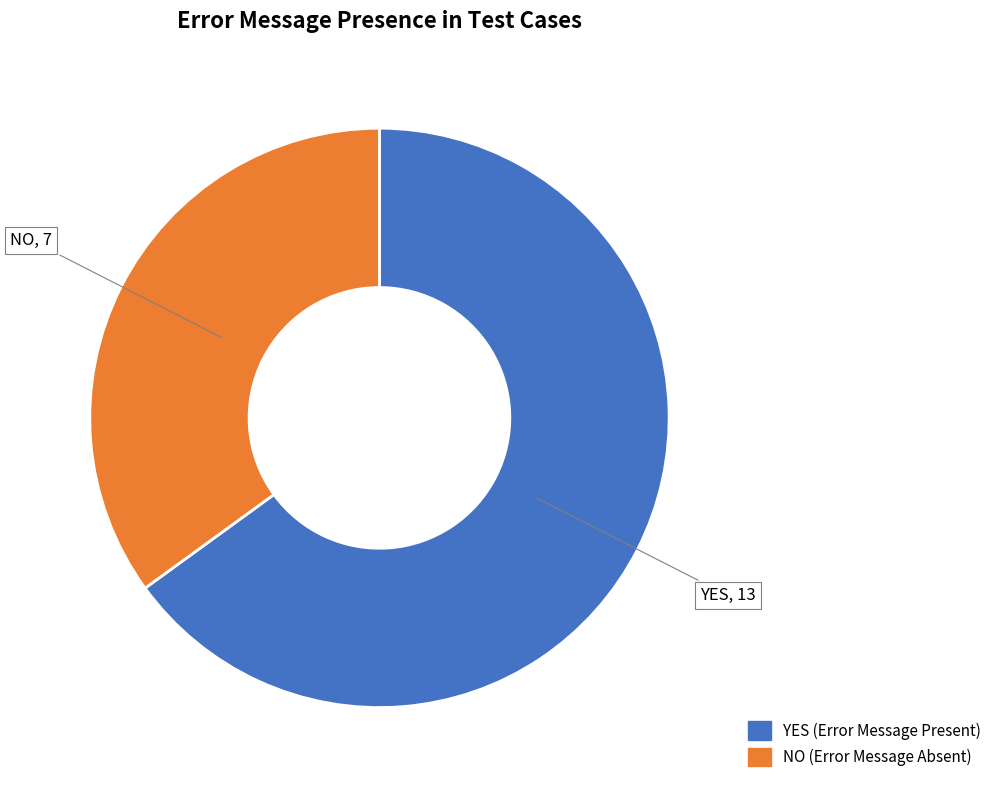

How many segments does this pie chart have?

2